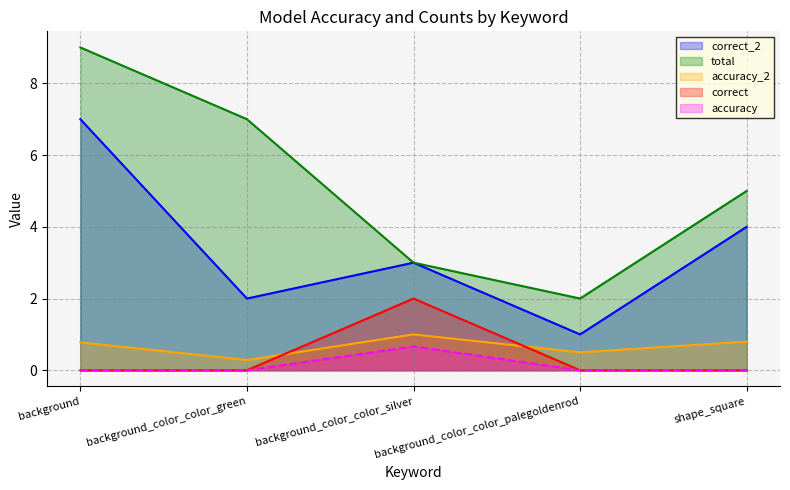

The value of accuracy at background is 0.0. True or false?

True